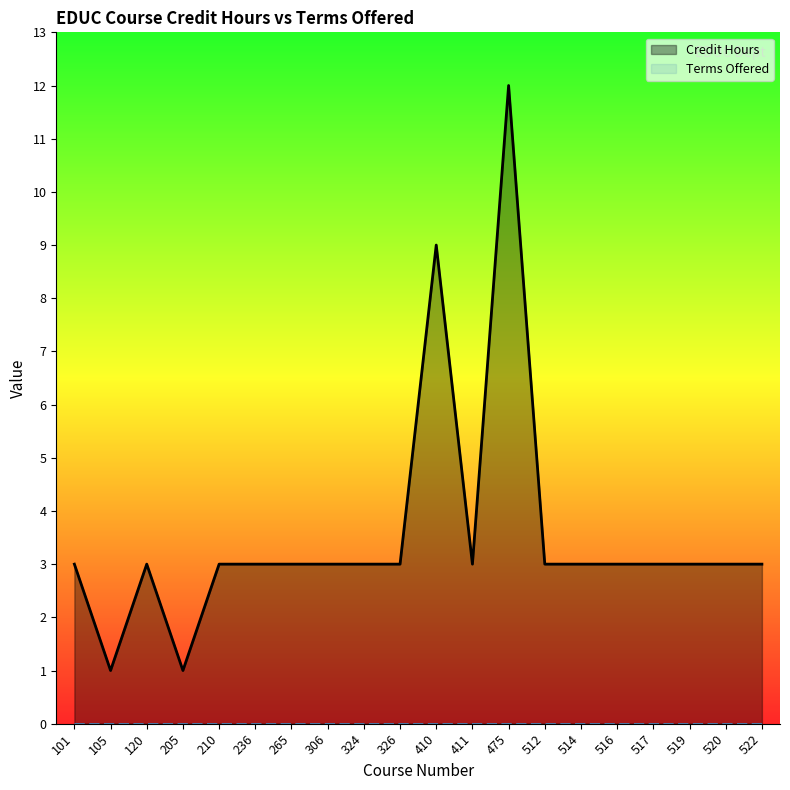

At 265, list the series in order from smallest to largest.

Terms Offered, Credit Hours